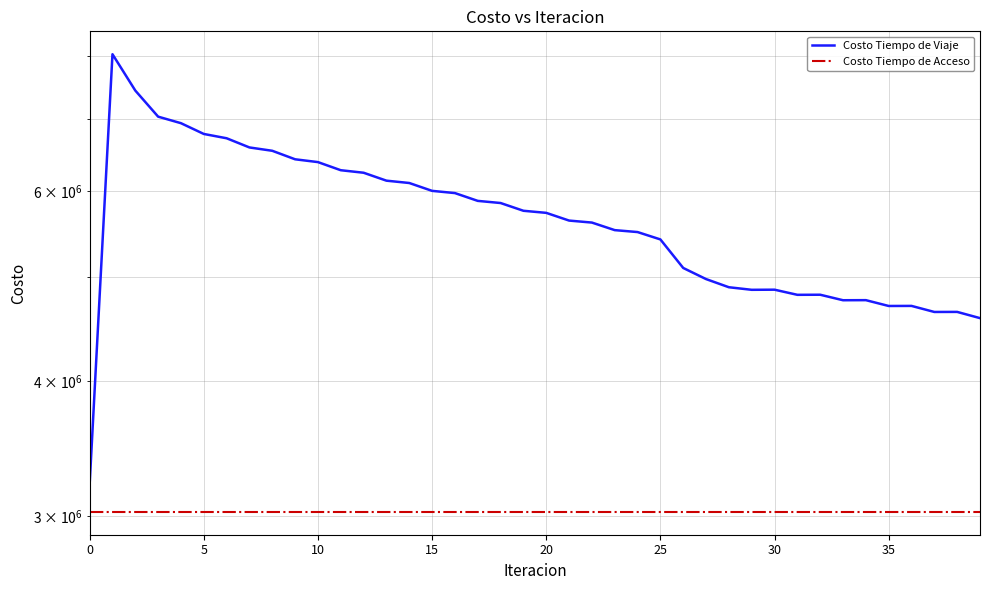

Does the chart display data point markers on the line(s)?

No